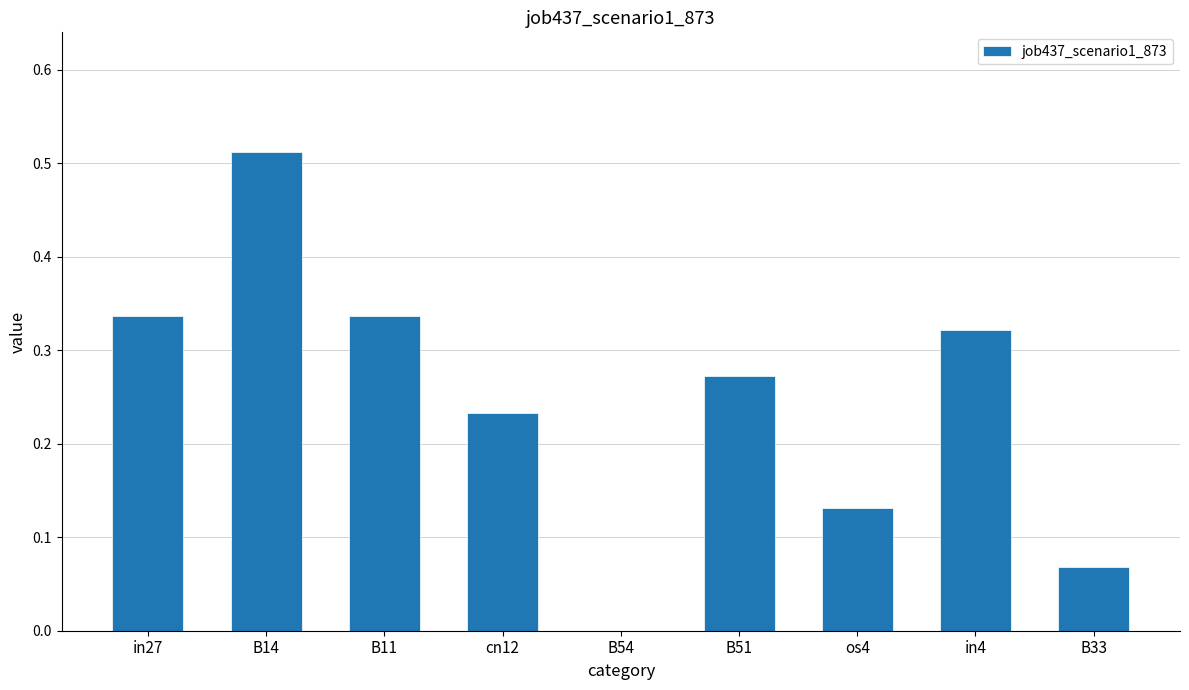

Is it true that the value at B14 is 0.7?

False